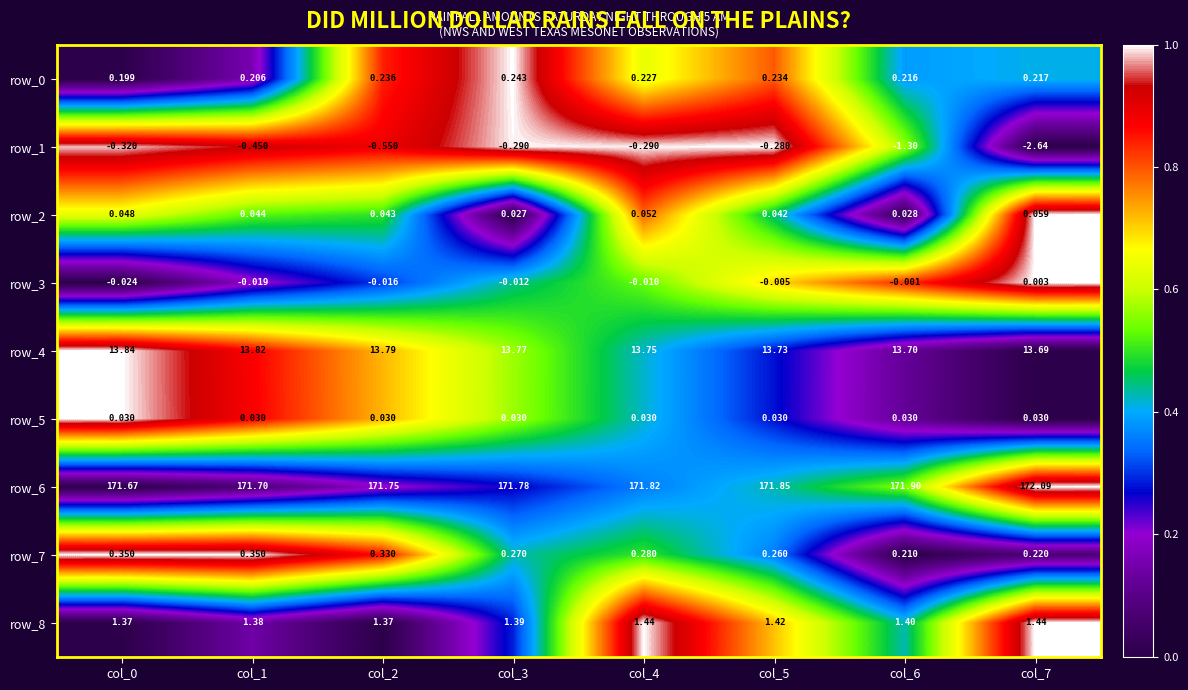

At which label is row_3 closest to 0?

col_6